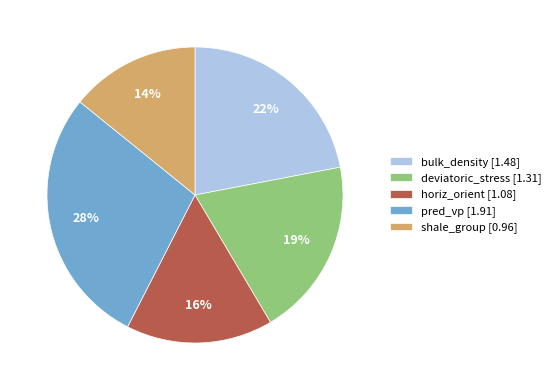

The bulk_density slice represents 37% of the pie. True or false?

False